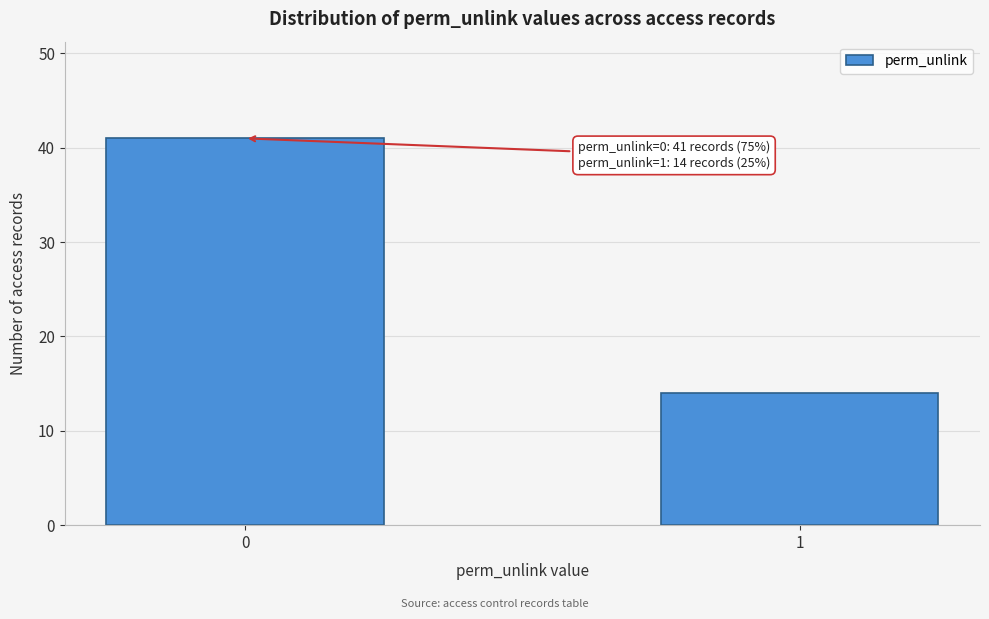

Reading left to right, transcribe all the data shown in this chart.

0=41	1=14